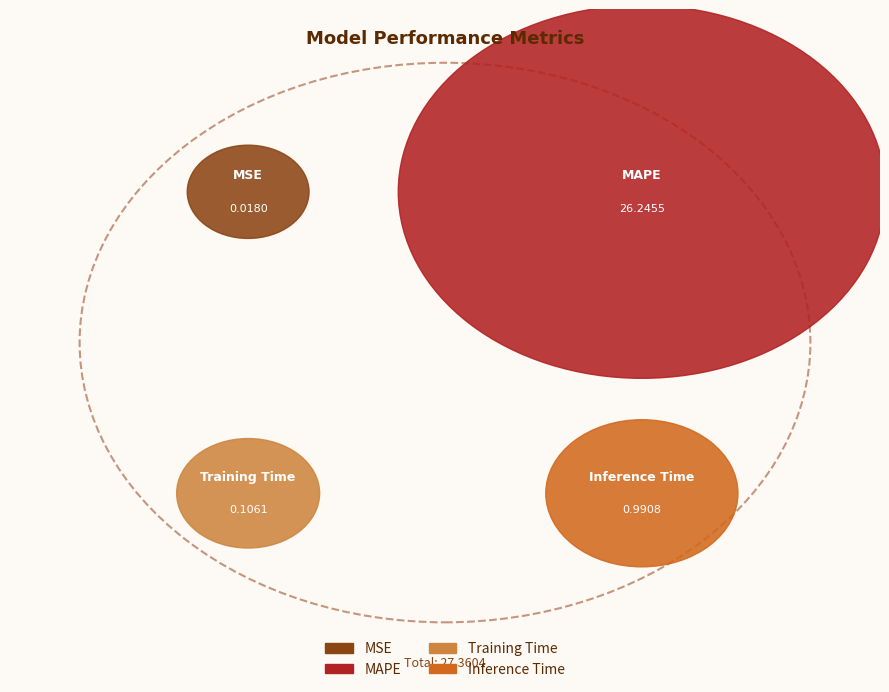

The MSE slice represents 7% of the pie. True or false?

False